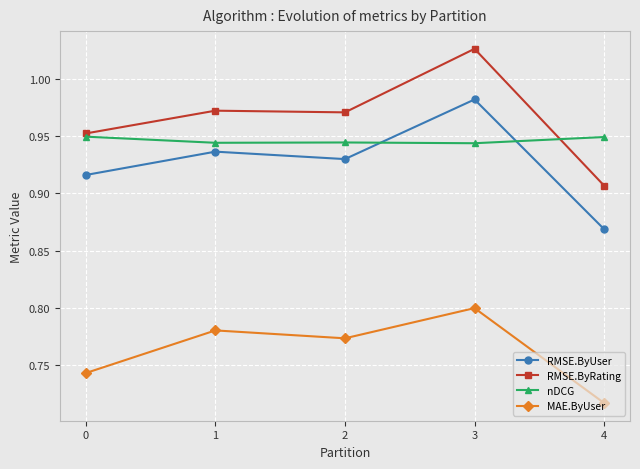

True or false: RMSE.ByUser and RMSE.ByRating intersect in this chart.

False